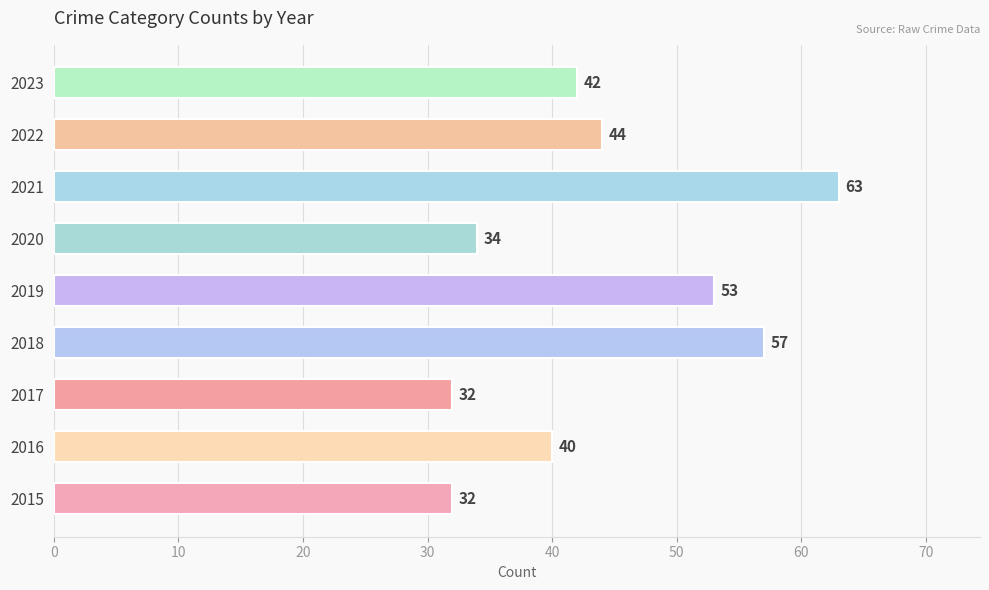

What is the difference between the maximum and minimum values?

31